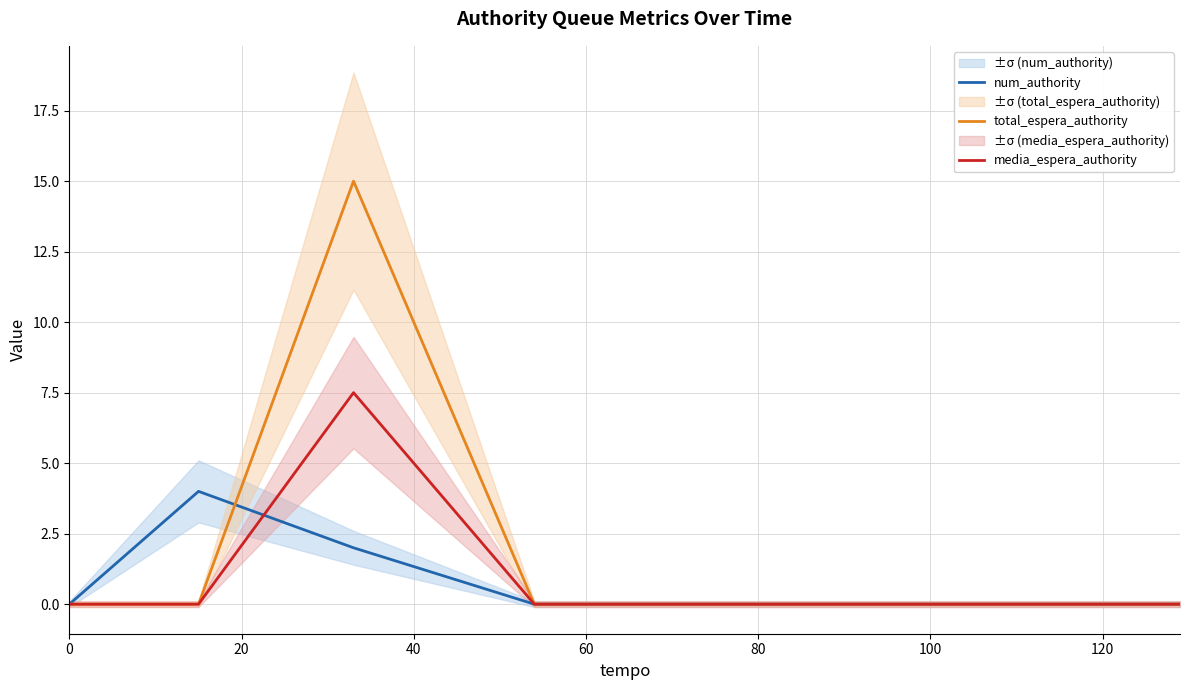

What are all the series names shown in the legend?

num_authority, total_espera_authority, media_espera_authority